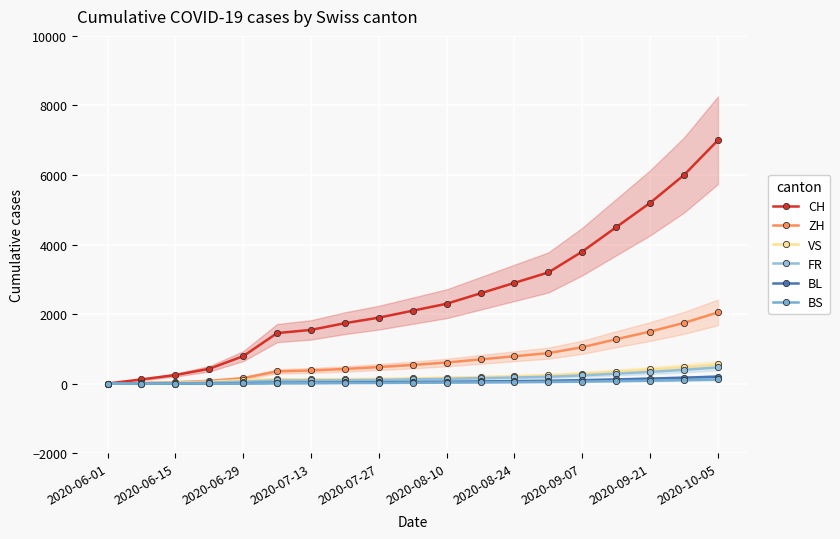

List the series in order of their peak value, highest first.

CH, ZH, VS, FR, BL, BS